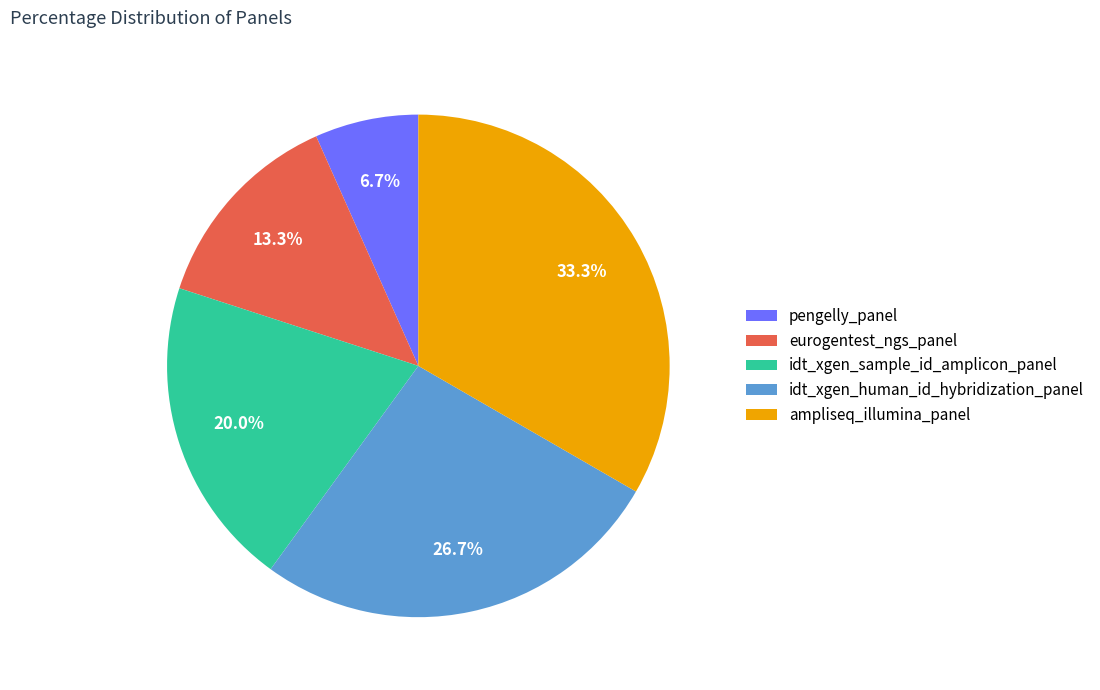

The eurogentest_ngs_panel slice represents 13% of the pie. True or false?

True